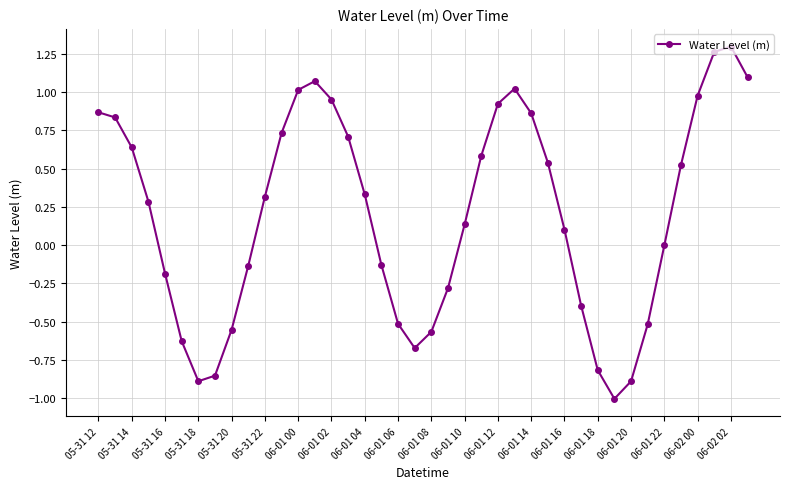

What is the minimum value shown in the chart?

-1.0